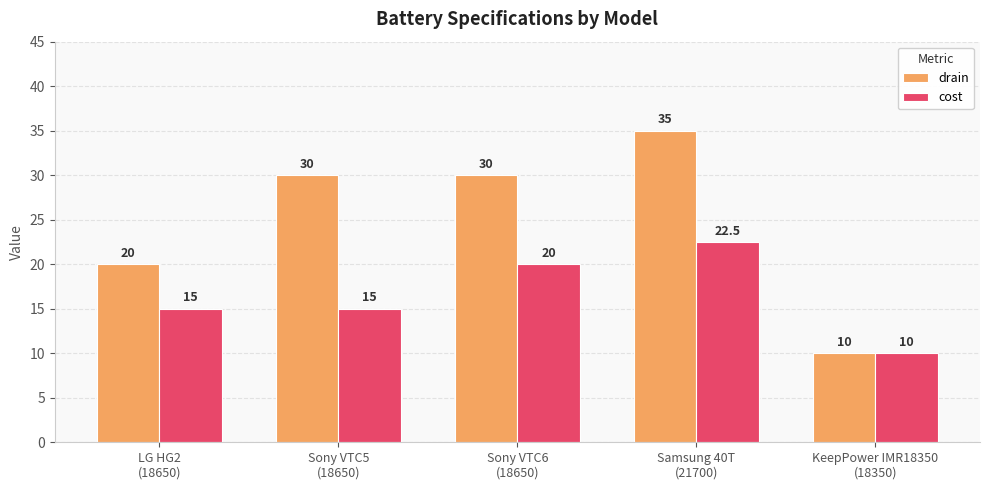

What is the average value of the cost series?

16.5